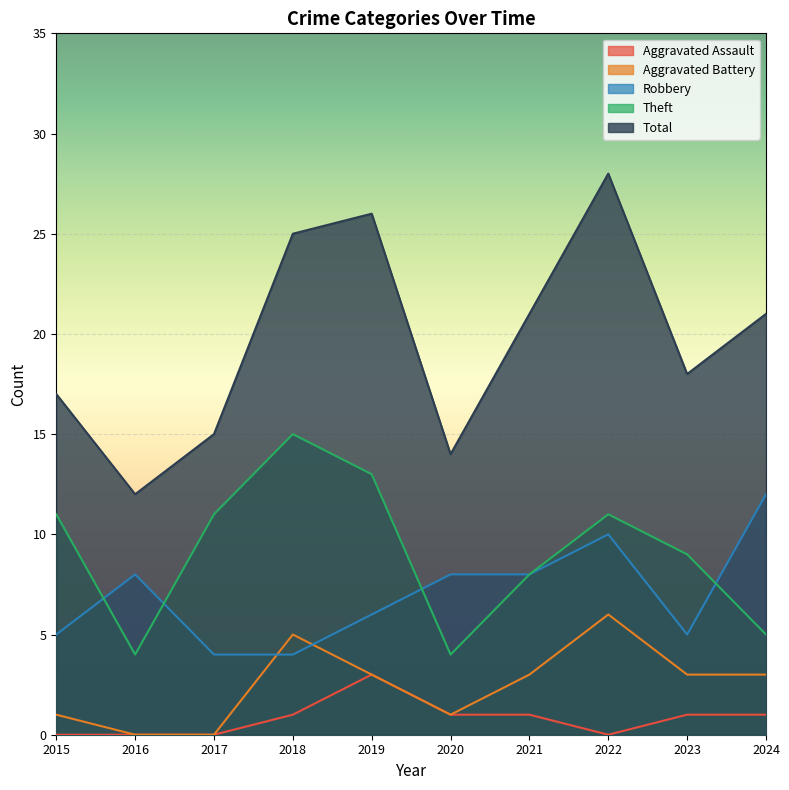

Which series has the largest range (max minus min)?

Total